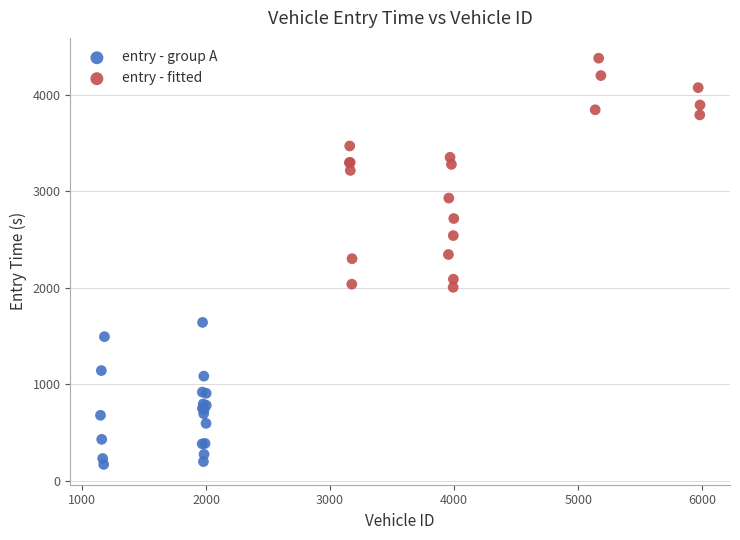

What are all the series names shown in the legend?

entry - group A, entry - fitted